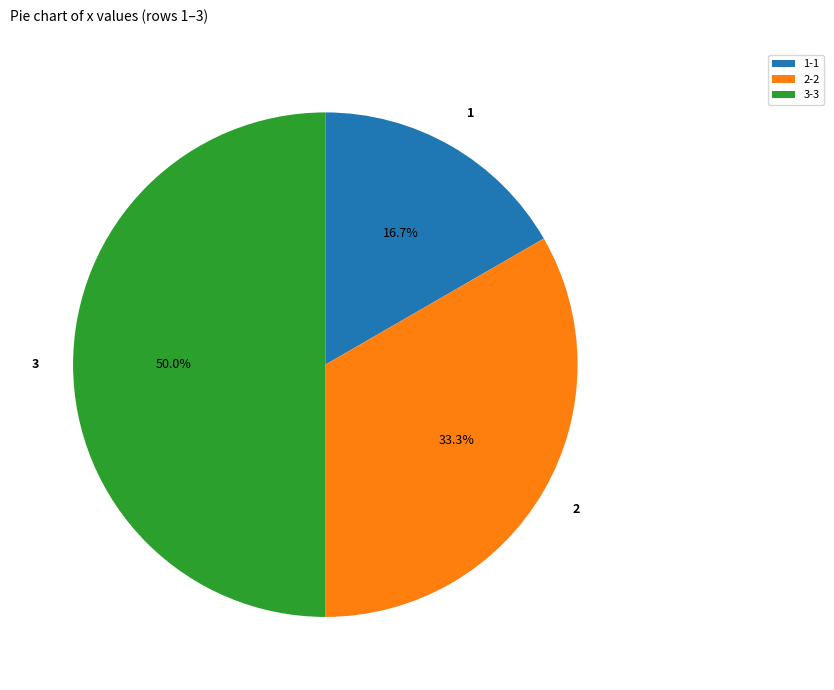

To the nearest percent, what is the combined percentage of 1 and 3?

67%